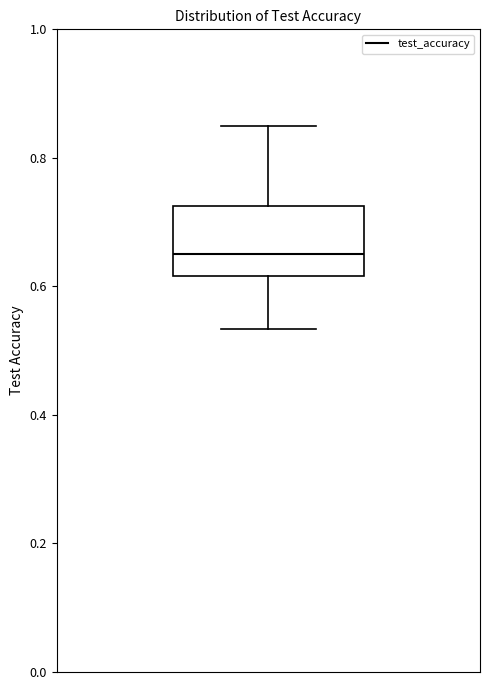

Where is the upper edge of the box on the y-axis? The values are not printed on the chart, so give them approximately, as read against the axis.

0.72